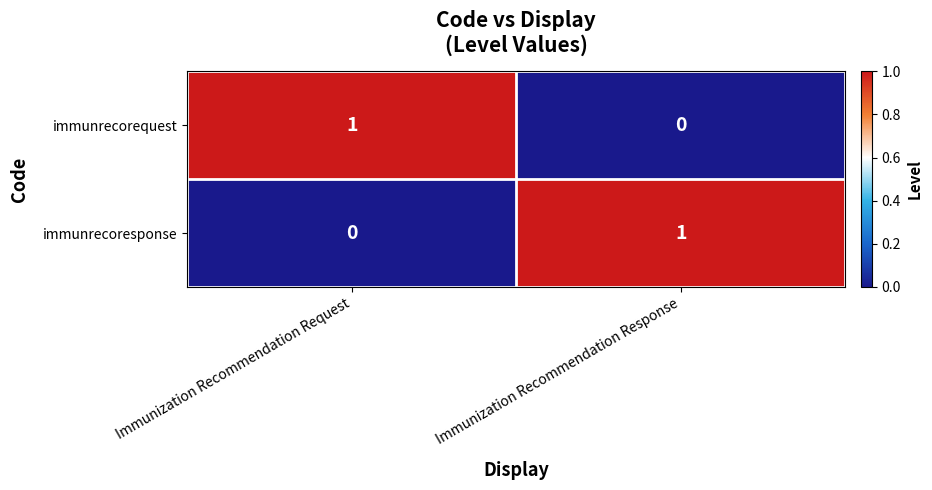

The value of immunrecorequest at Immunization Recommendation Request is 2. True or false?

False